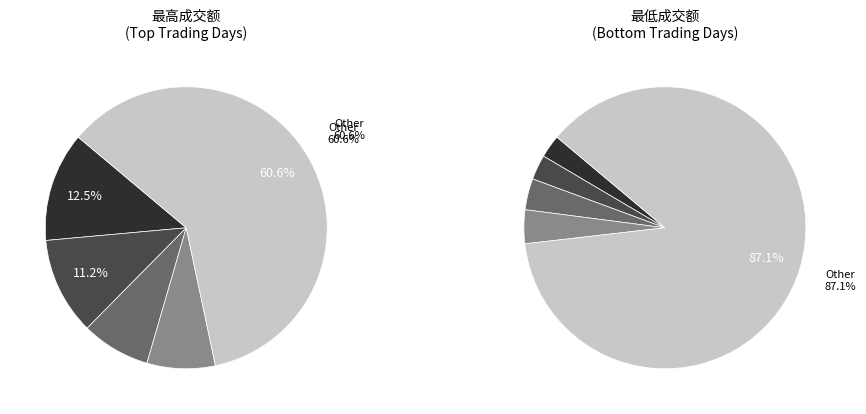

Which slice is the smallest?

2022-11-25